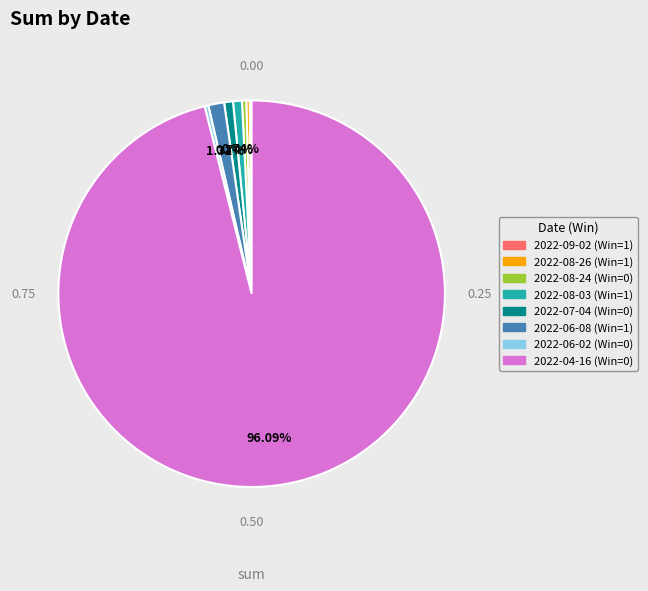

Approximately how many times larger is the value at 2022-06-02 (Win=0) compared to 2022-07-04 (Win=0)?

0.4